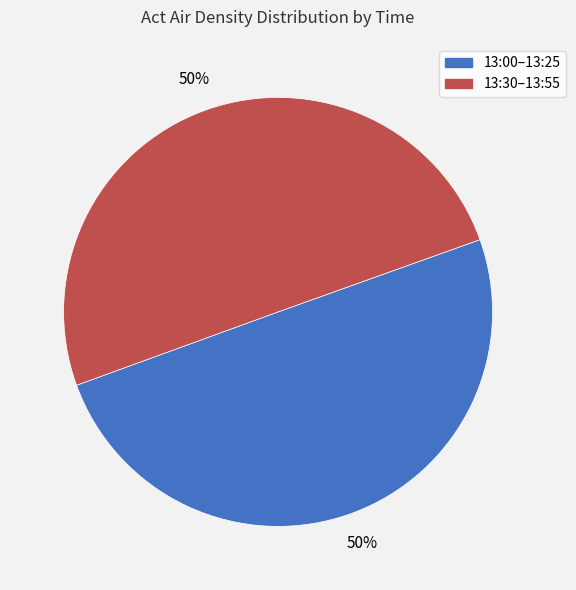

To the nearest percent, what portion does 13:00–13:25 represent?

50%